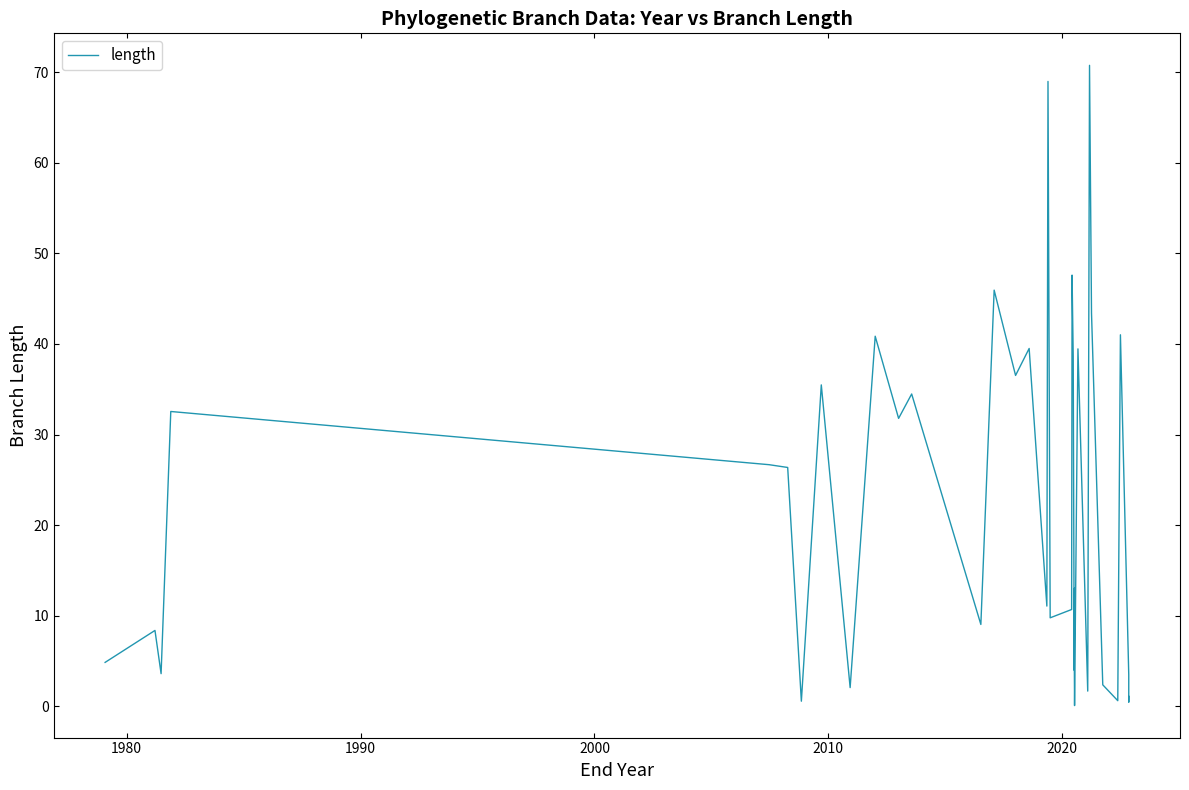

What is the difference between the maximum and minimum values?

70.6